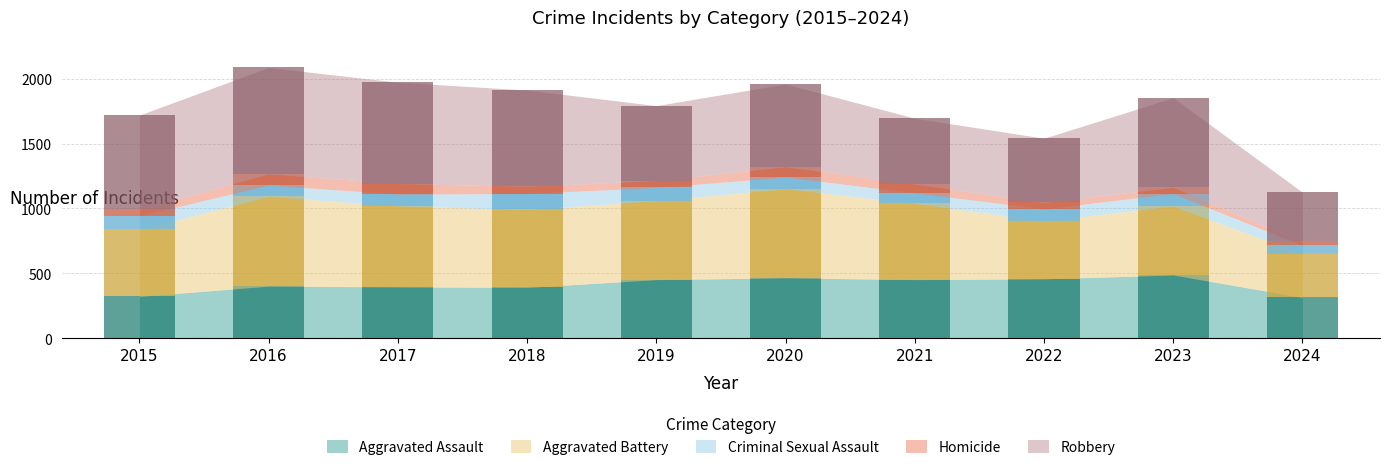

Which category has the highest value in the Criminal Sexual Assault series?

2018